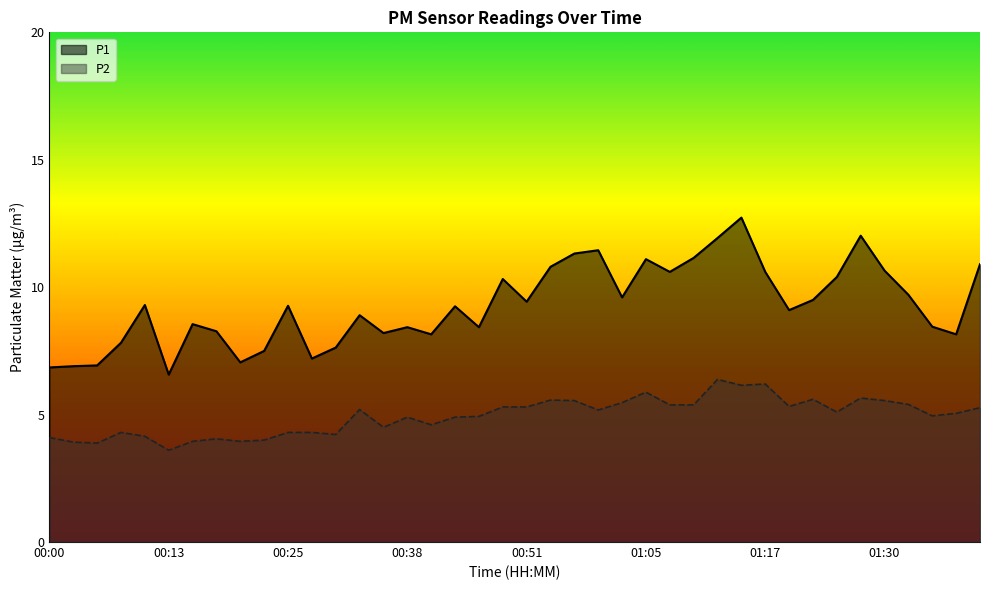

What are all the series names shown in the legend?

P1, P2